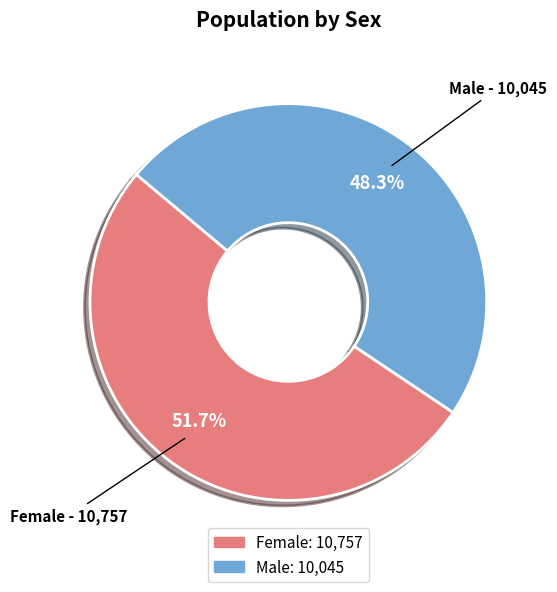

Count the number of slices in the pie.

2